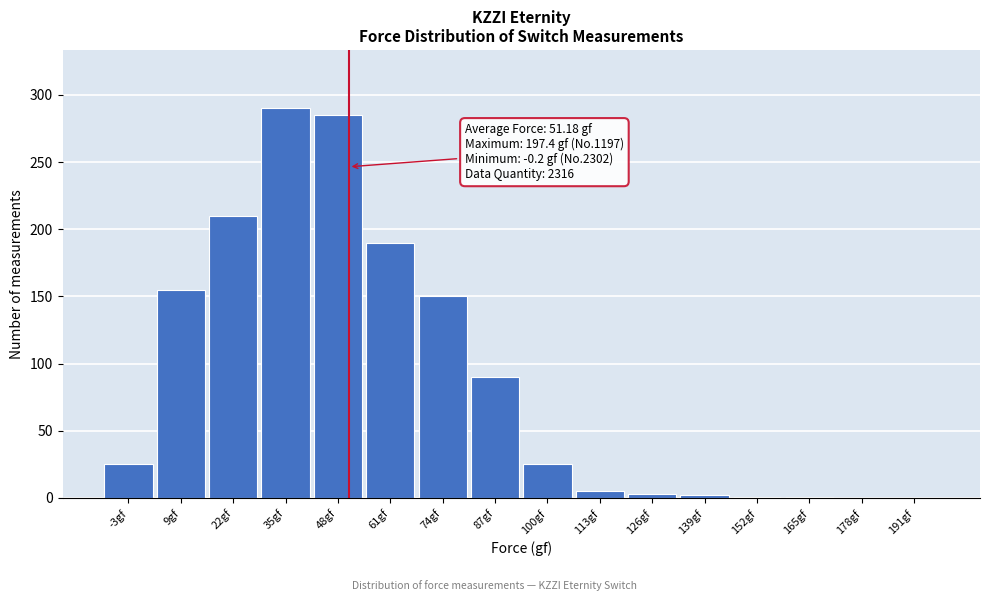

What is the greatest value displayed?

290